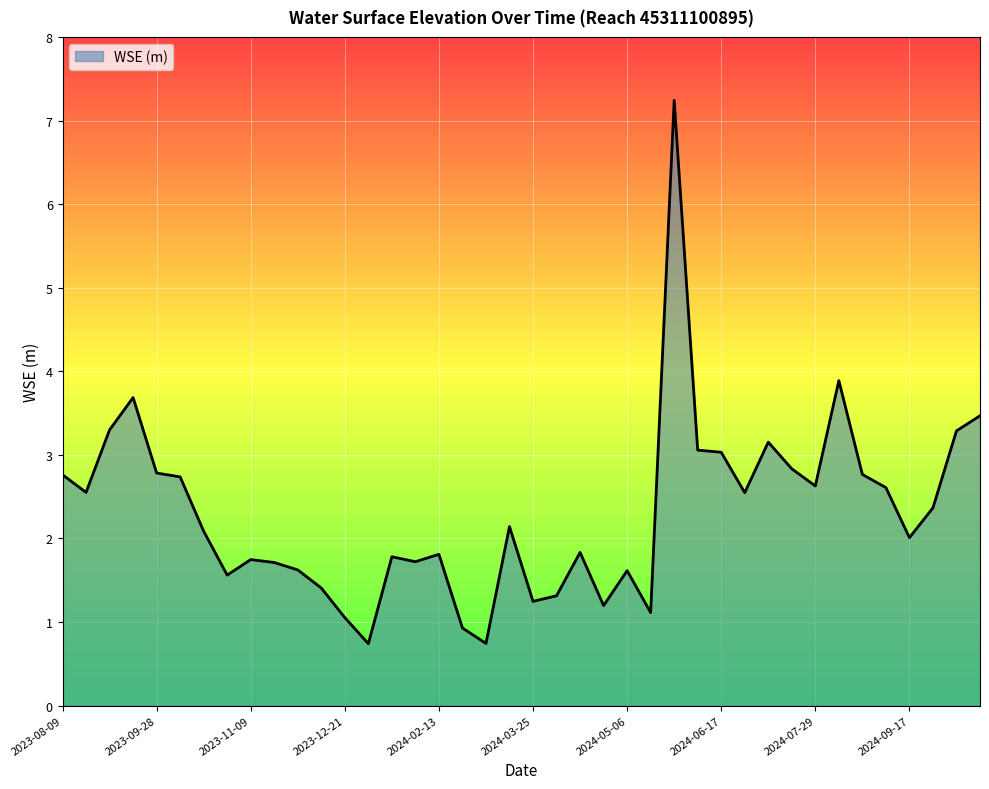

What is the smallest value displayed?

0.7